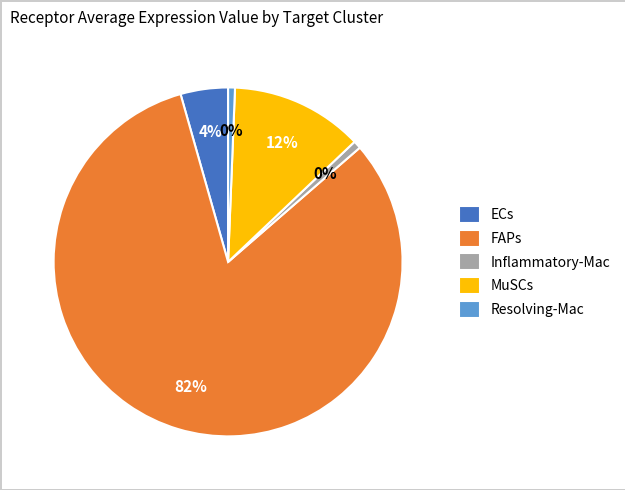

Rank the categories by value from highest to lowest.

FAPs, MuSCs, ECs, Inflammatory-Mac, Resolving-Mac